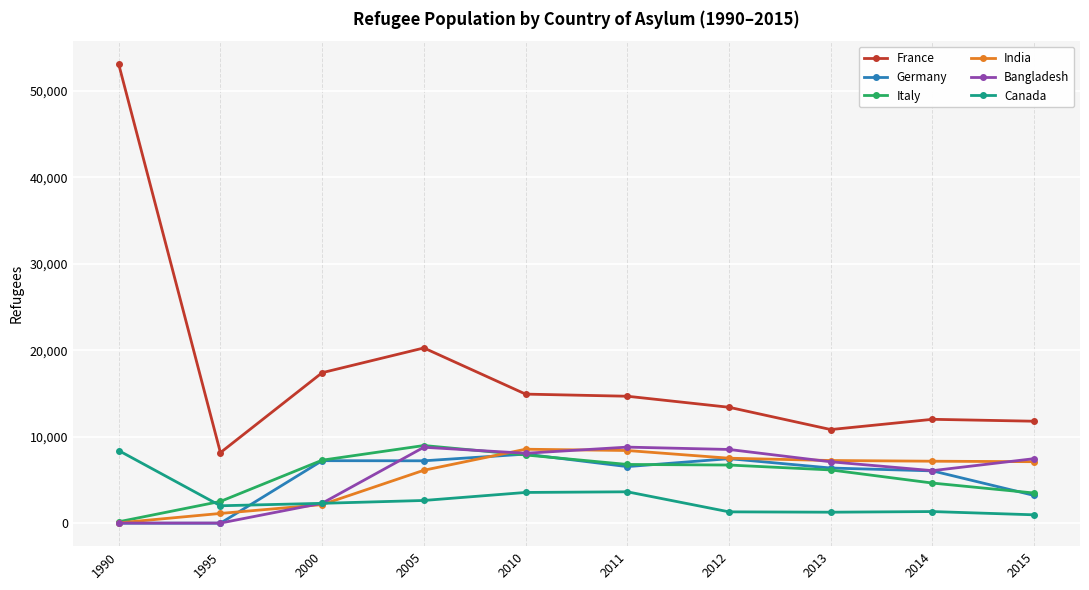

What is the difference between the maximum and minimum values in the Bangladesh series?

8779